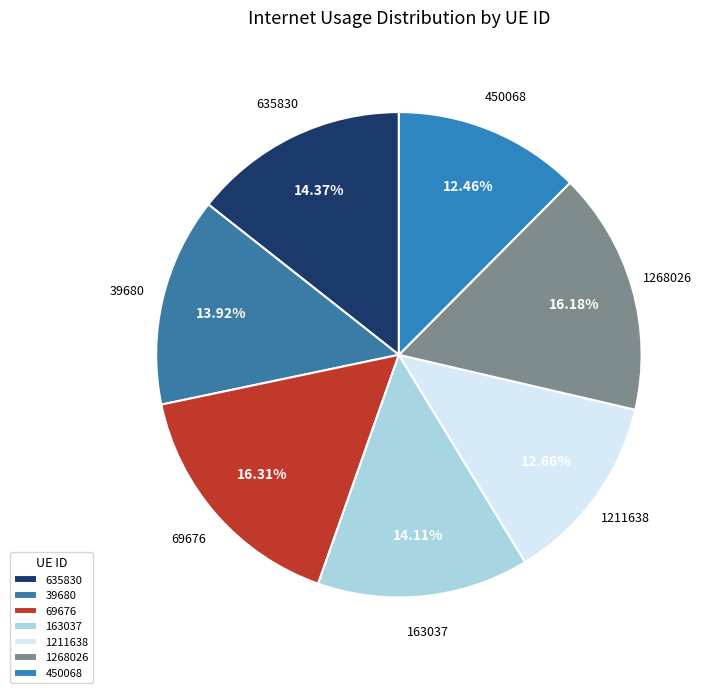

True or false: 39680 accounts for 9% of the total.

False